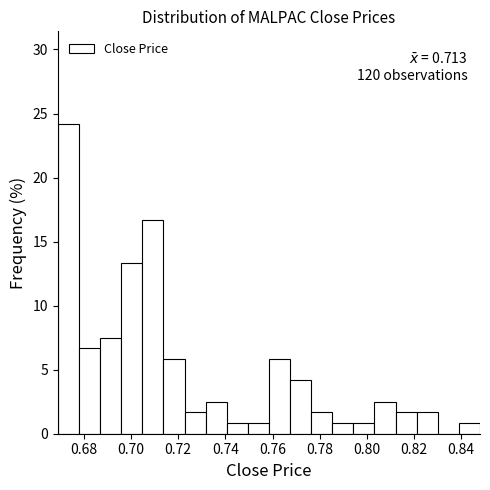

Over which range of the x-axis is the bar tallest?

0.670 to 0.678